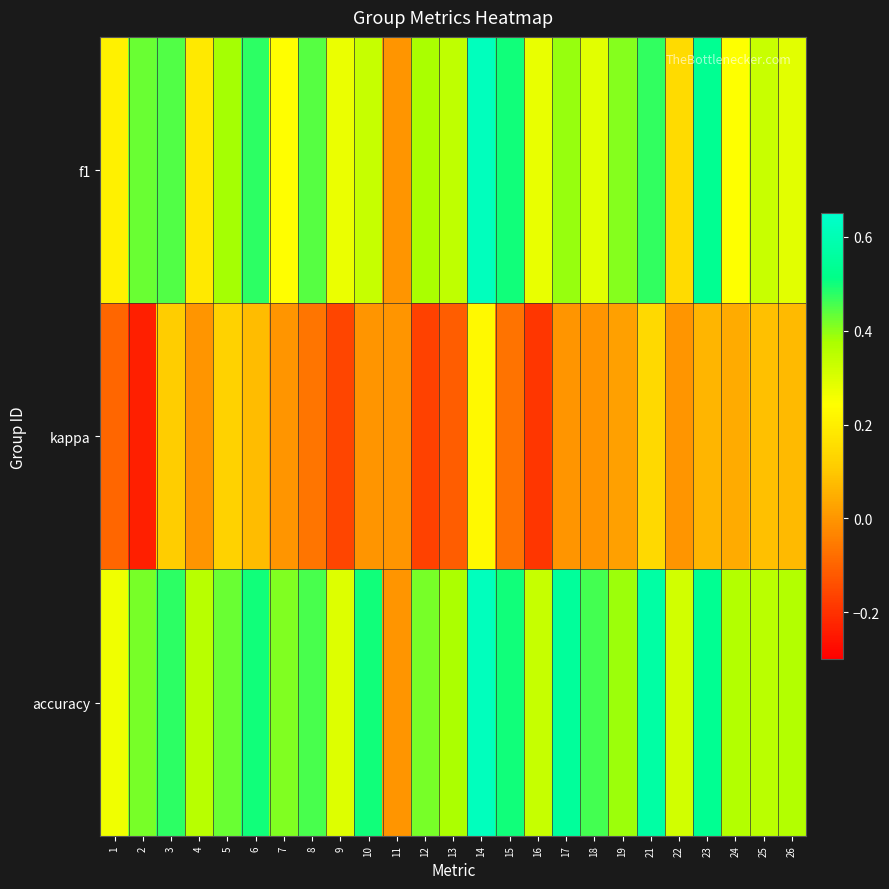

At how many categories does at least one series exceed 0?

24